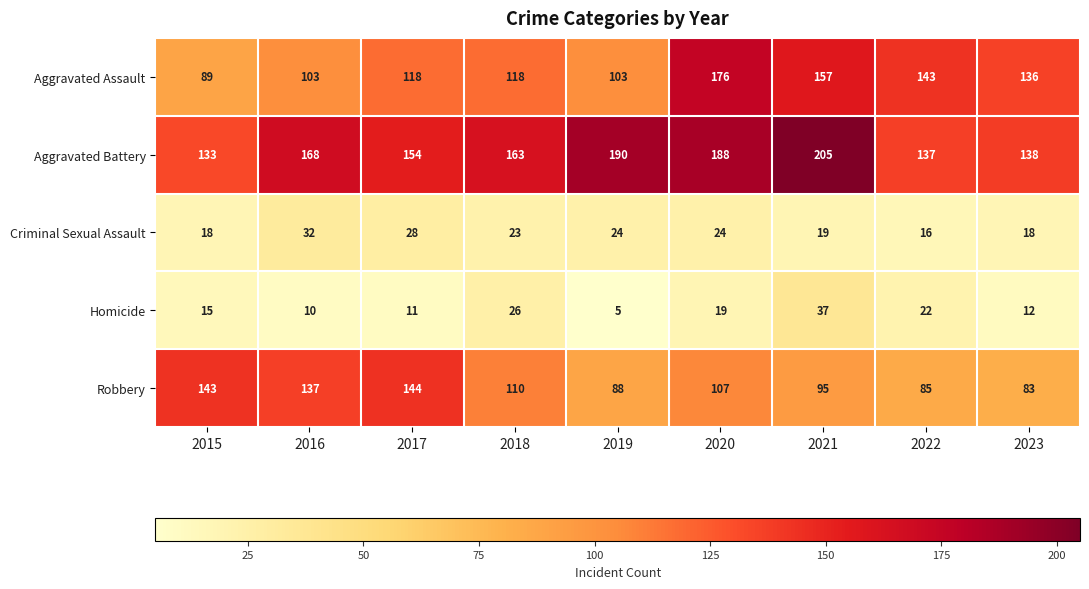

At which category is the sum across all series the highest?

2020